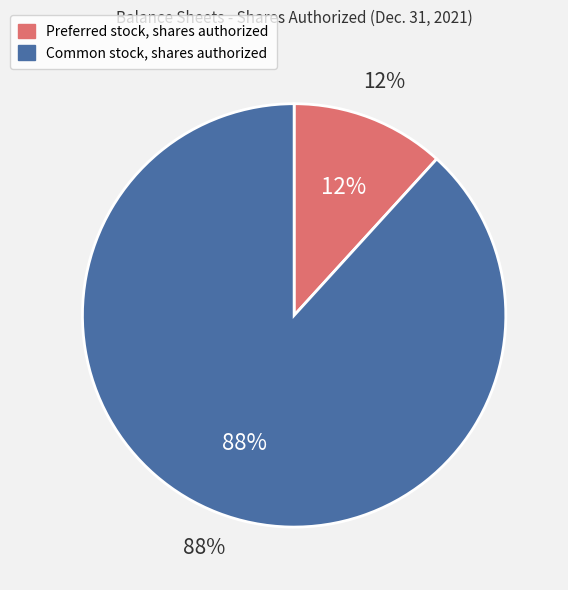

Count the number of slices in the pie.

2